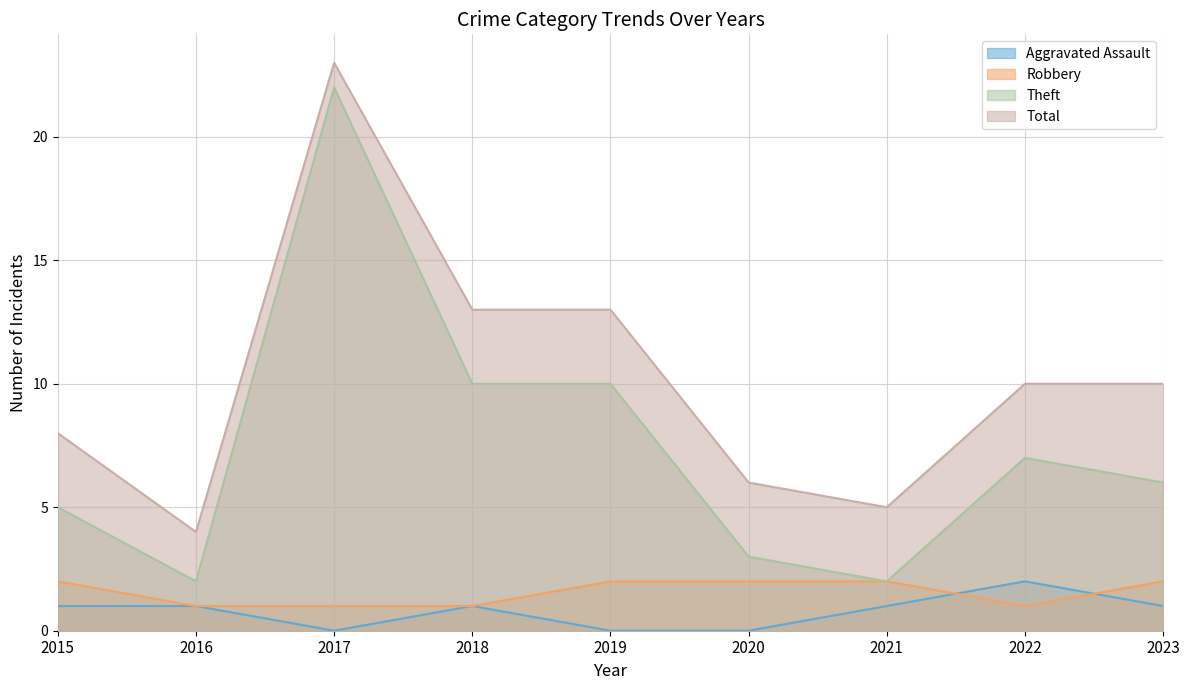

How many data points in Total are less than 10?

4